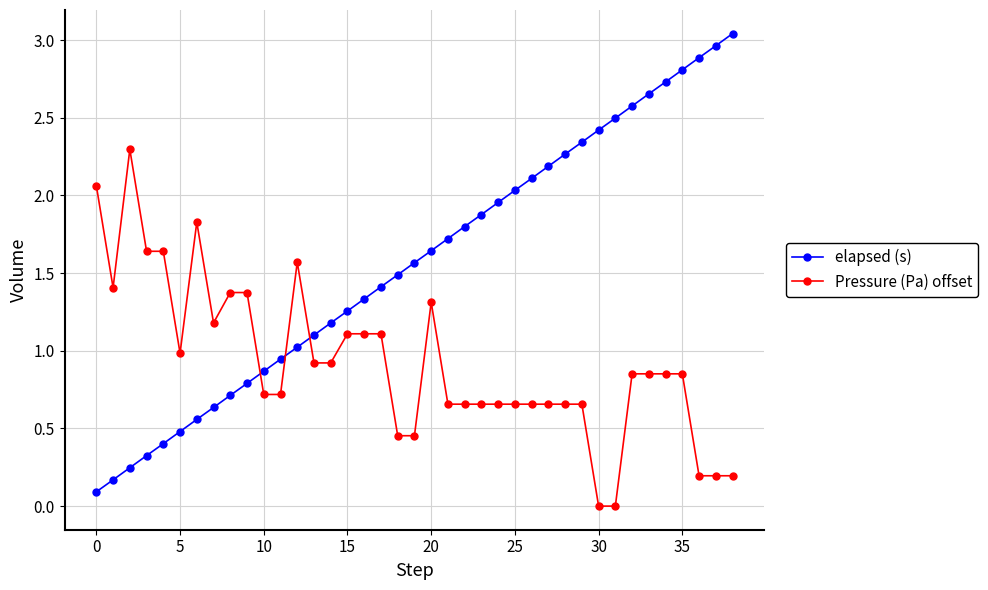

Rank the series by their maximum value, from highest to lowest.

elapsed (s), Pressure (Pa) offset